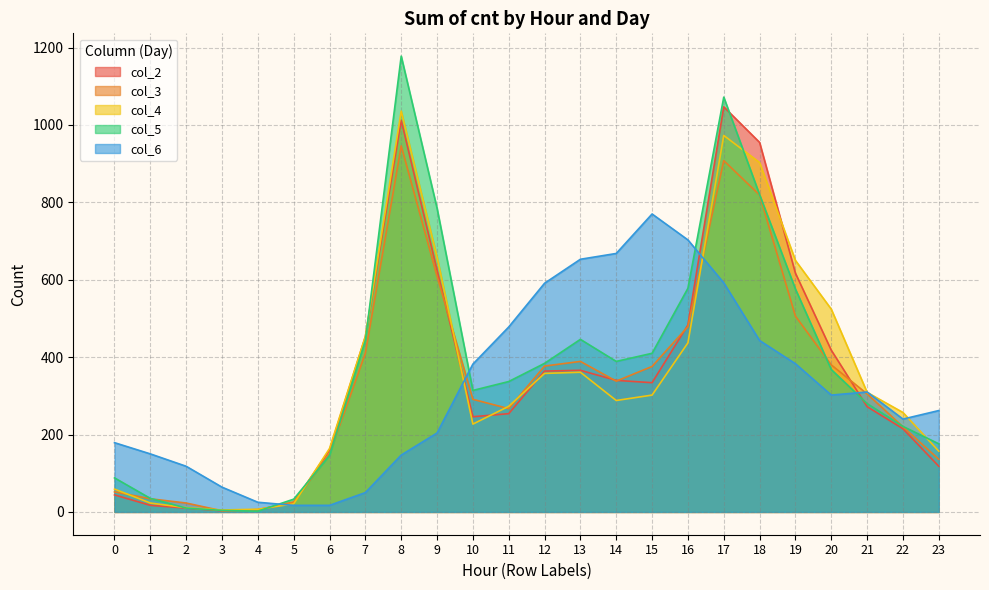

Reading left to right, extract all data points from this chart.

col_2: 44	17	10	3	6	24	160	453	1012	625	246	254	364	366	340	334	483	1047	955	617	418	272	215	118
col_3: 52	34	23	3	5	26	150	410	946	609	291	267	377	389	338	376	479	908	819	506	380	305	220	136
col_4: 59	23	11	5	7	21	164	454	1036	659	227	273	358	361	288	302	437	973	903	650	524	309	257	157
col_5: 88	35	10	4	2	33	146	443	1178	785	314	337	384	446	389	410	578	1072	820	576	368	280	221	176
col_6: 179	150	118	64	25	17	17	50	147	204	382	478	591	653	668	770	703	592	443	383	302	310	240	262